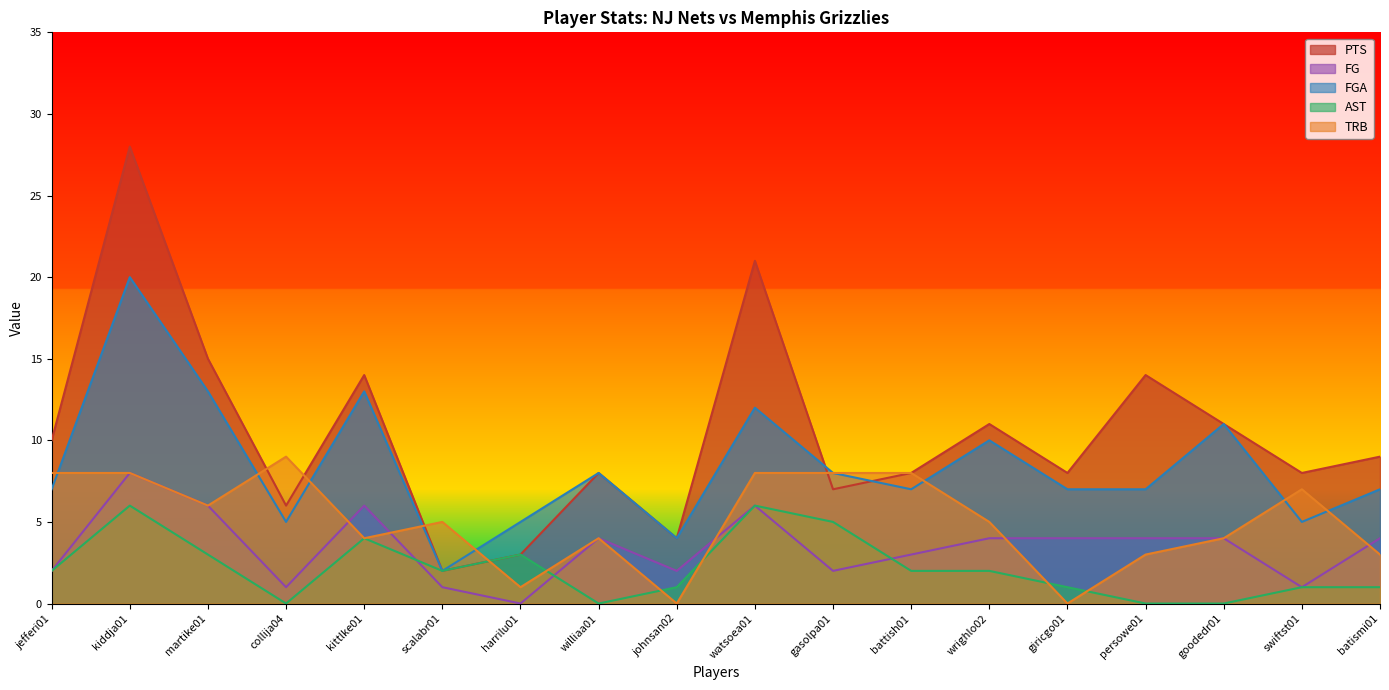

True or false: FG and PTS intersect in this chart.

False